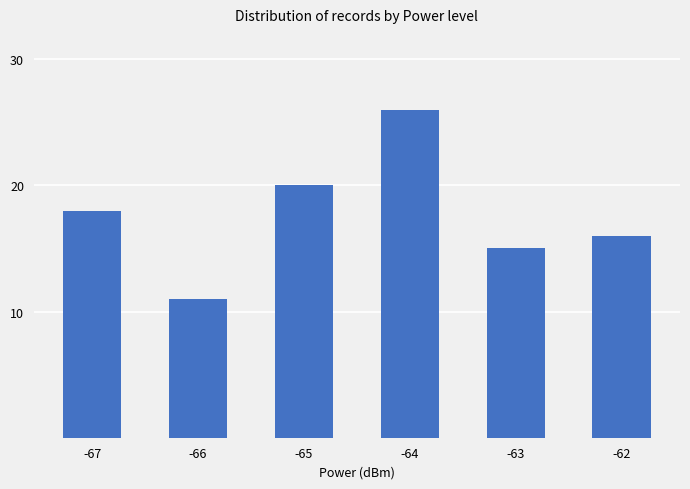

How many categories are shown in the chart?

6